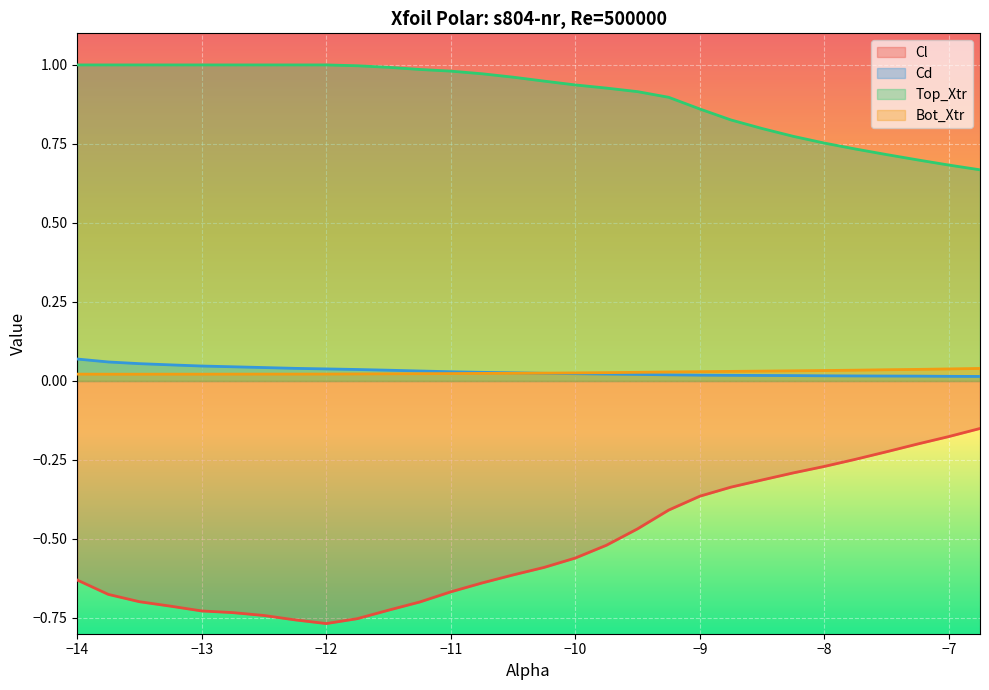

The value of Cl at −10 is -0.8. True or false?

False